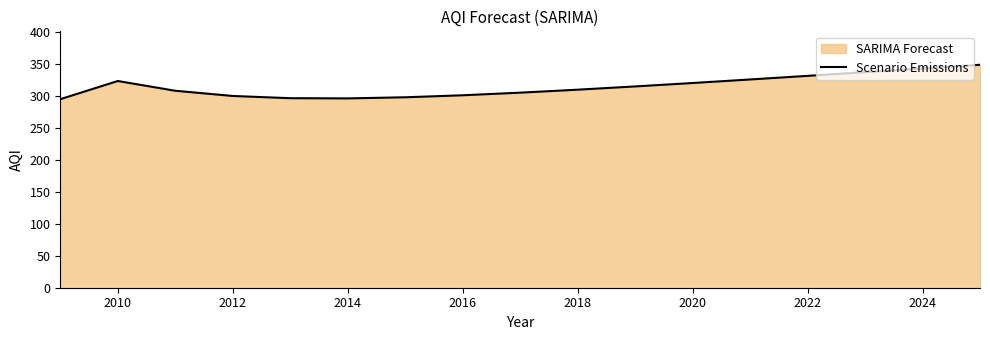

Read the value at 2018.

309.4